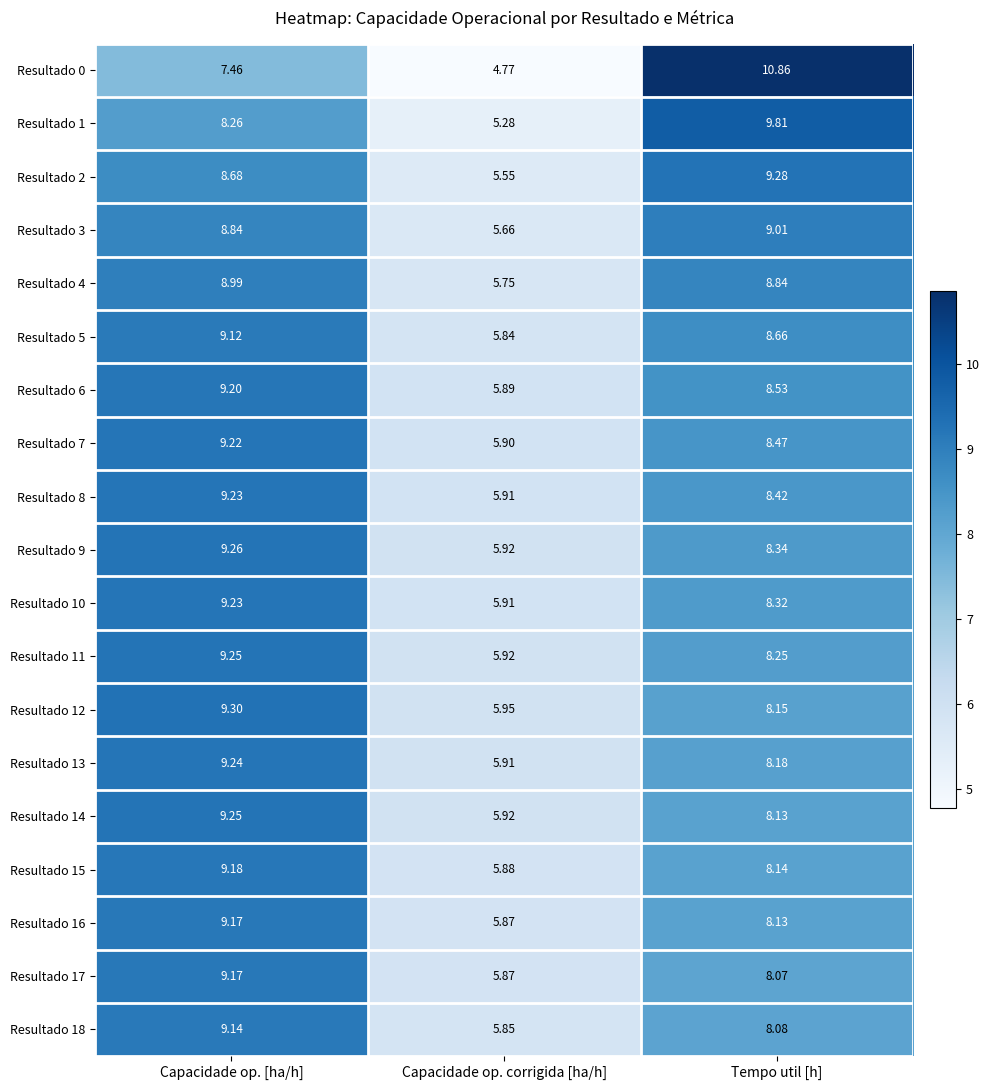

Rank the categories by Resultado 16 value from lowest to highest.

Capacidade op. corrigida [ha/h], Tempo util [h], Capacidade op. [ha/h]